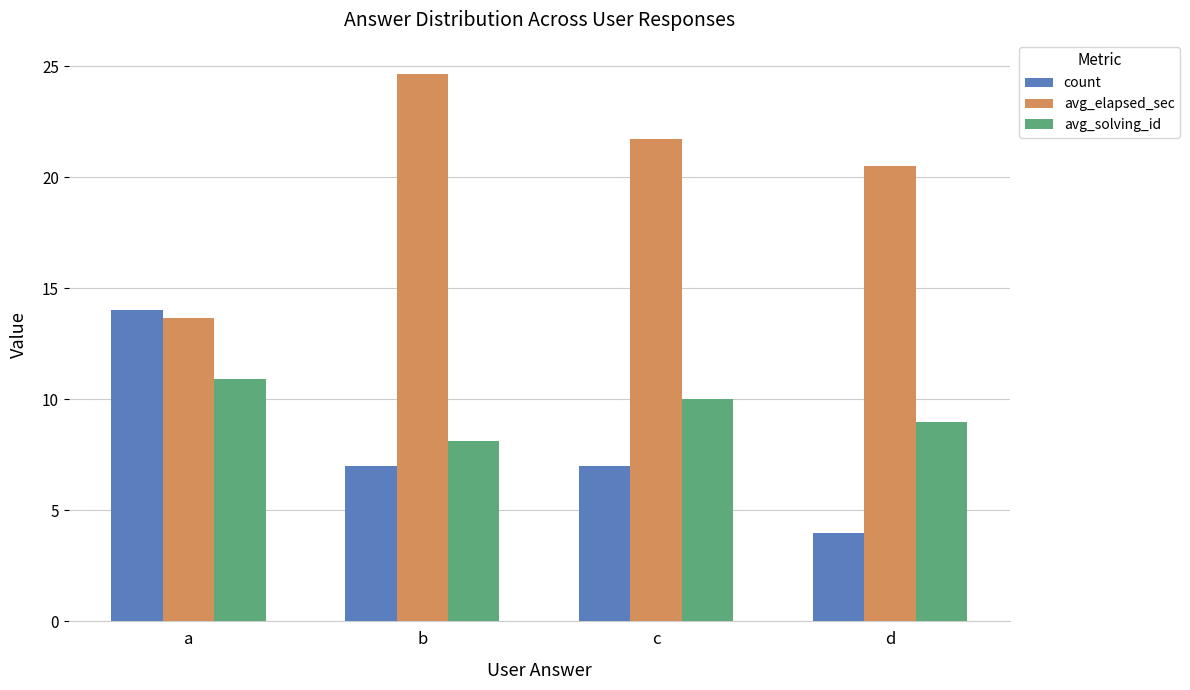

The avg_solving_id series shows 16.0 at a. True or false?

False